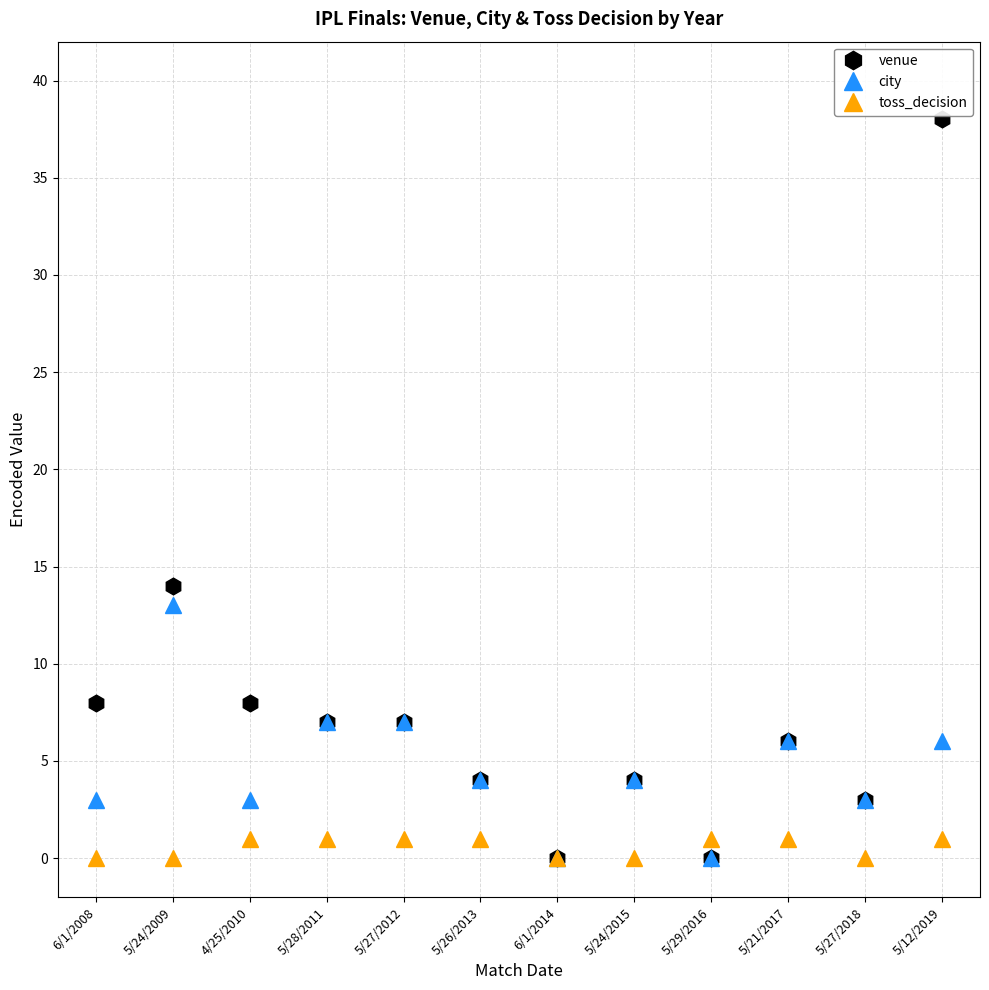

At which category does city reach its first local peak?

5/24/2009